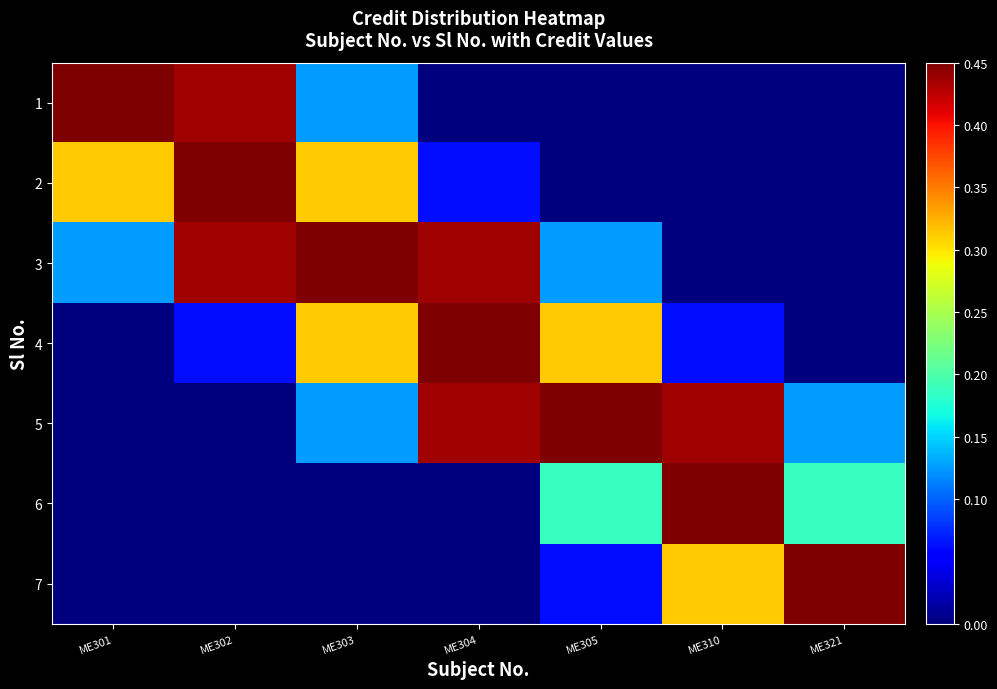

Which series has the largest total across all categories?

3